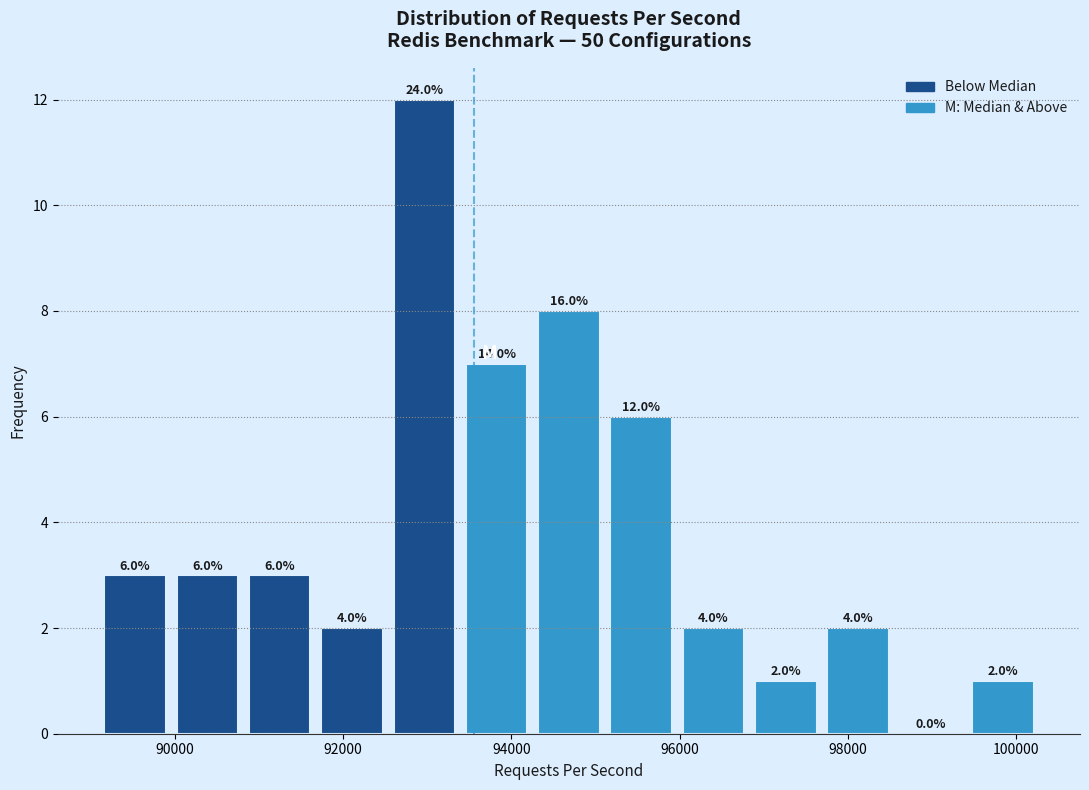

Which range on the x-axis has the tallest bar?

92600 to 93400